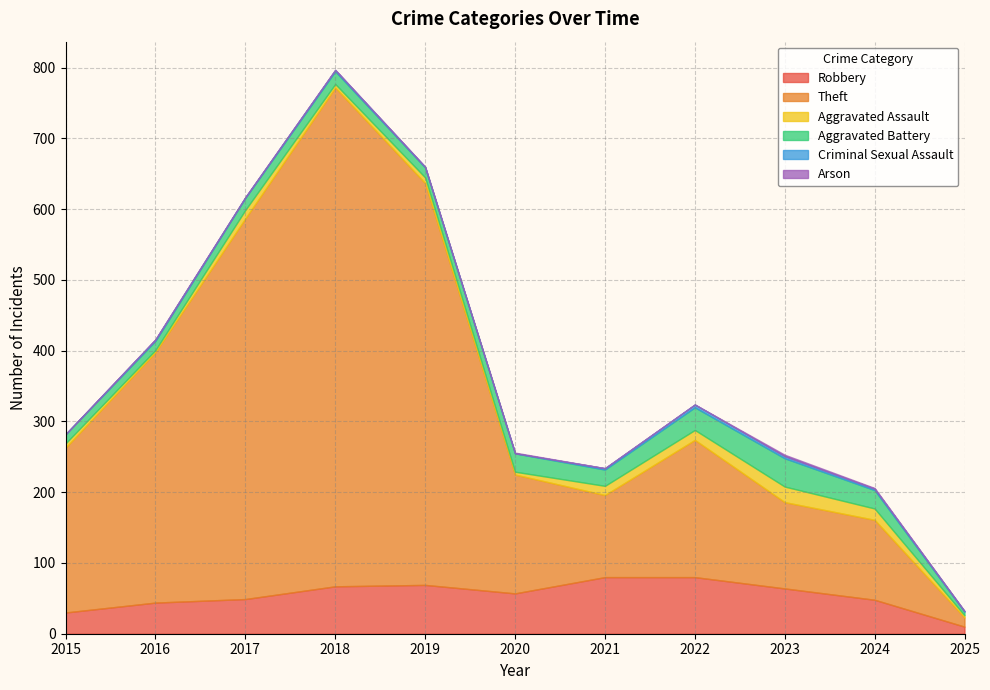

Is it true that Robbery equals 80 at 2021?

True